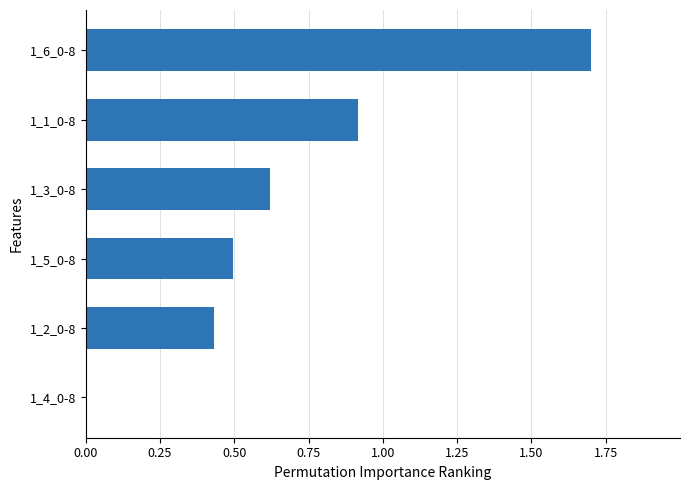

Which has a higher value, 1_3_0-8 or 1_5_0-8?

1_3_0-8